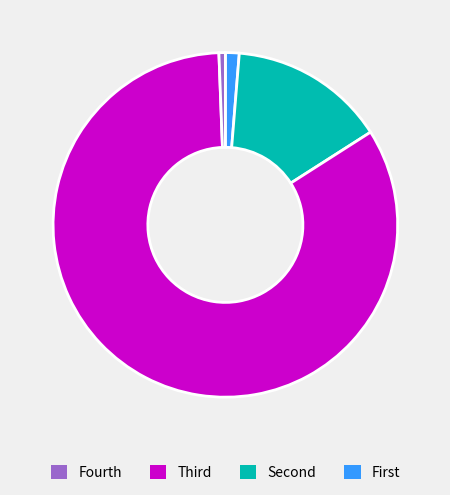

Is there any slice that represents more than half of the pie?

Yes